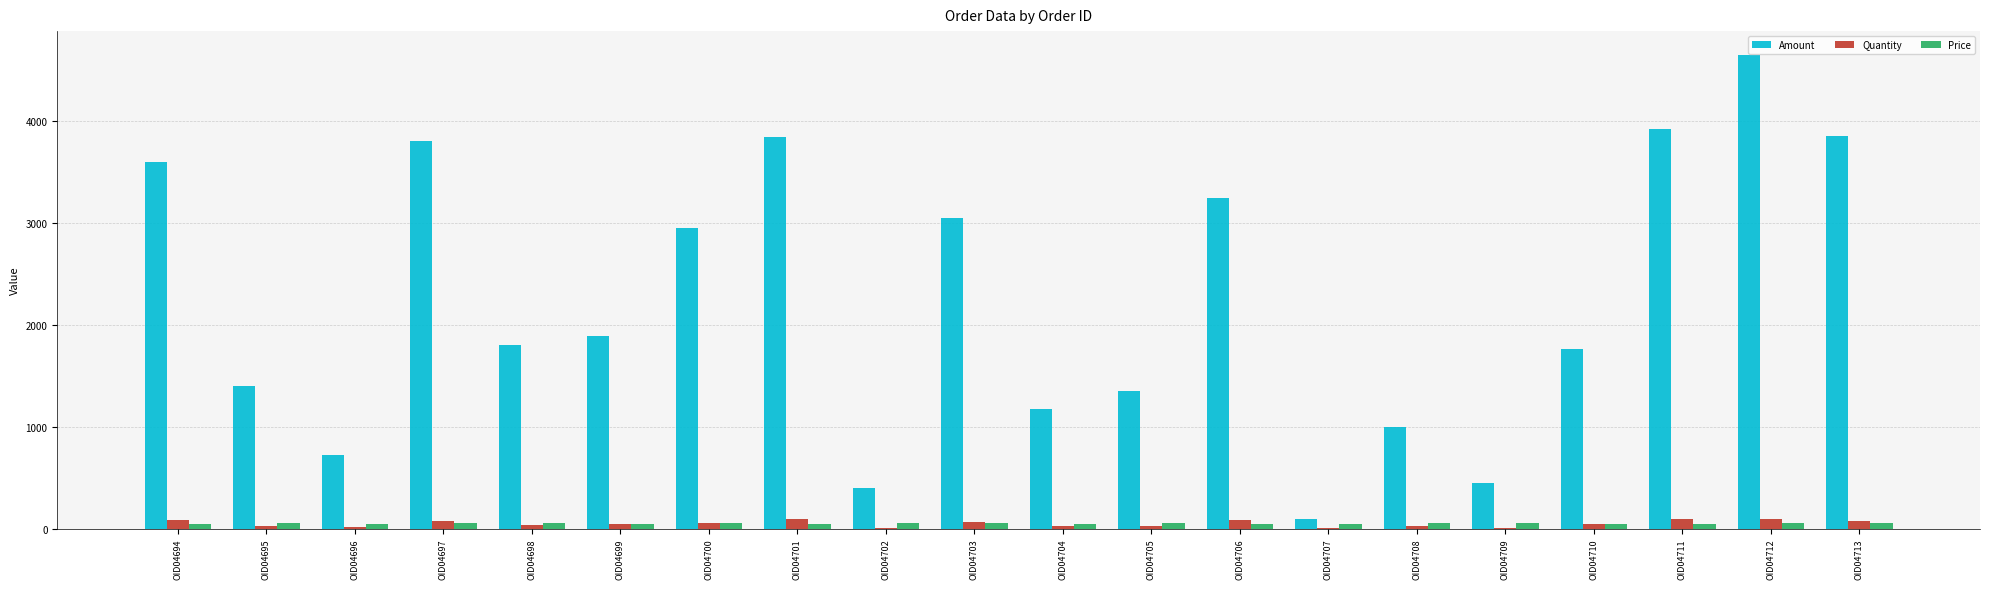

Which series has the largest total across all categories?

Amount